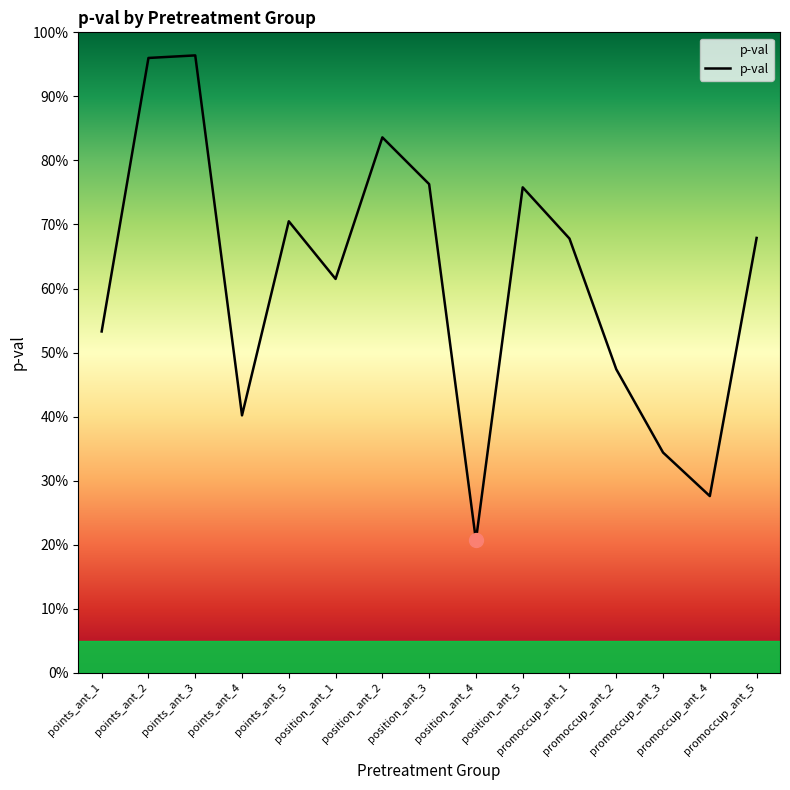

What is the label of the 5th point from the right?

promoccup_ant_1